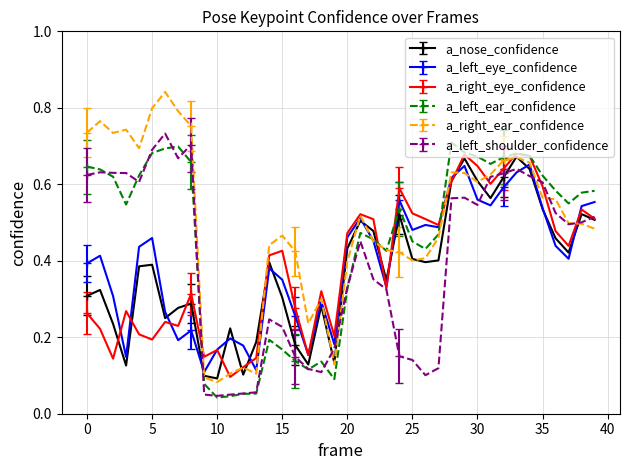

What are all the series names shown in the legend?

a_nose_confidence, a_left_eye_confidence, a_right_eye_confidence, a_left_ear_confidence, a_right_ear_confidence, a_left_shoulder_confidence